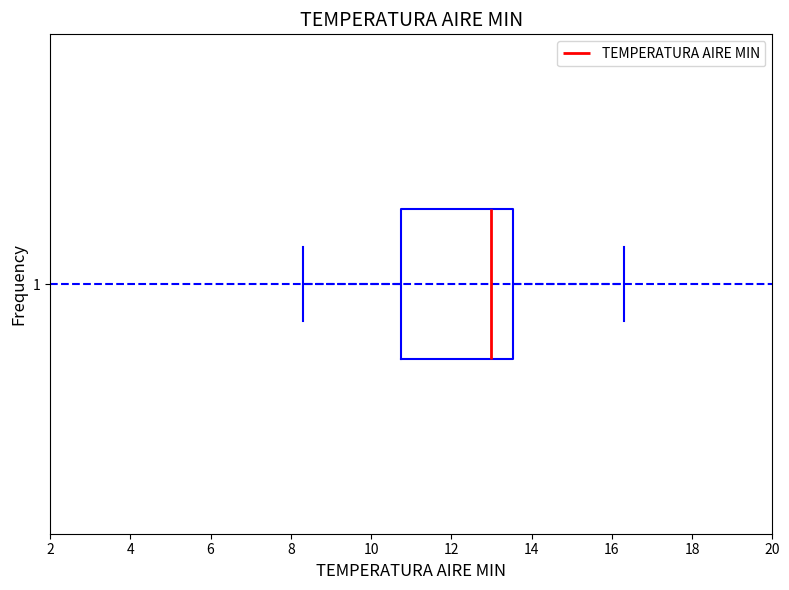

Transcribe this box plot: give where the median line is, the range the box spans, and where the two whiskers end, as read against the x-axis. The values are not printed on the chart, so give them approximately, as read against the axis.

median 13.0, box 10.8 to 13.6, whiskers 8.4 to 16.4